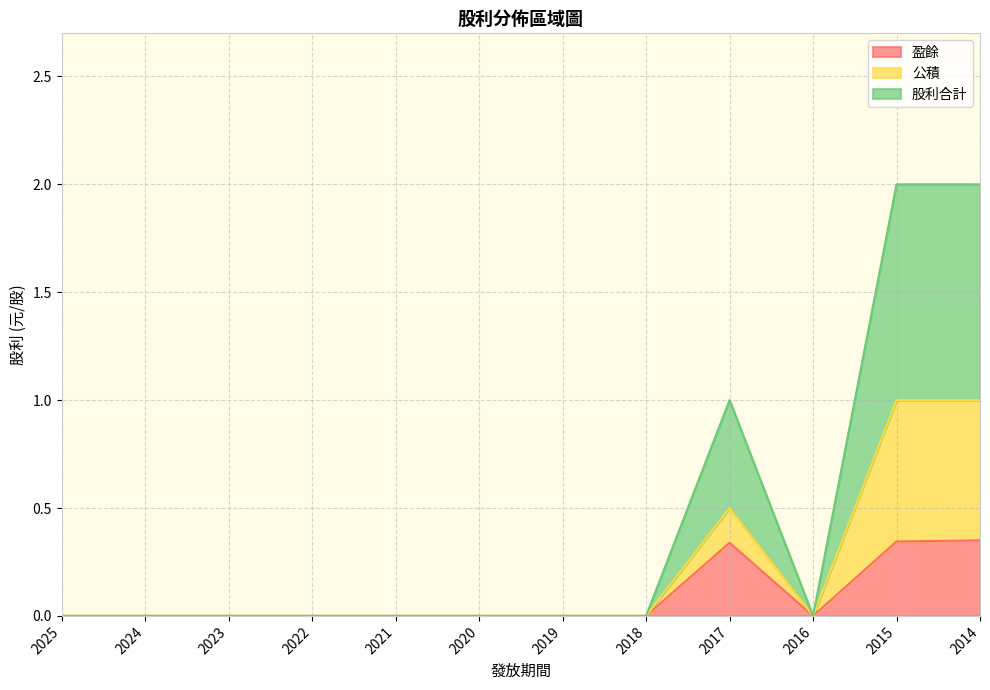

What is the approximate value of 股利合計 at 2017?

1.0